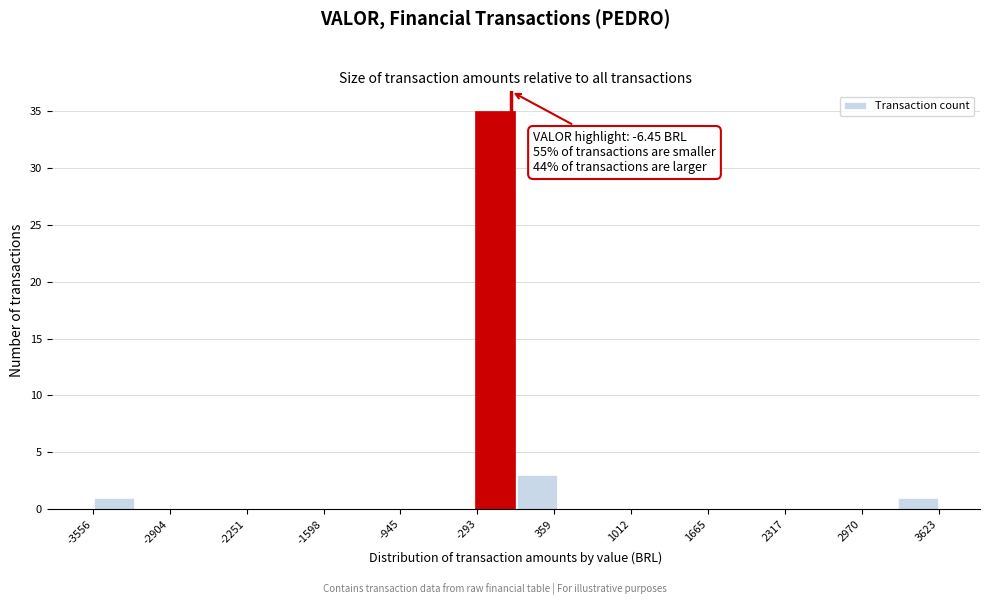

Around what value on the x-axis is the tallest bar? Give the approximate position of its centre, as read against the axis.

-100